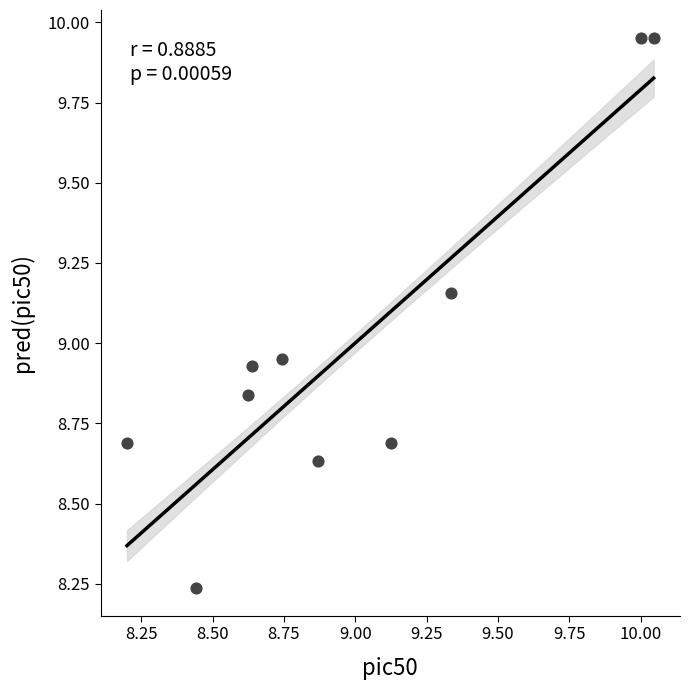

What is the range of Y values (max minus min)?

1.7